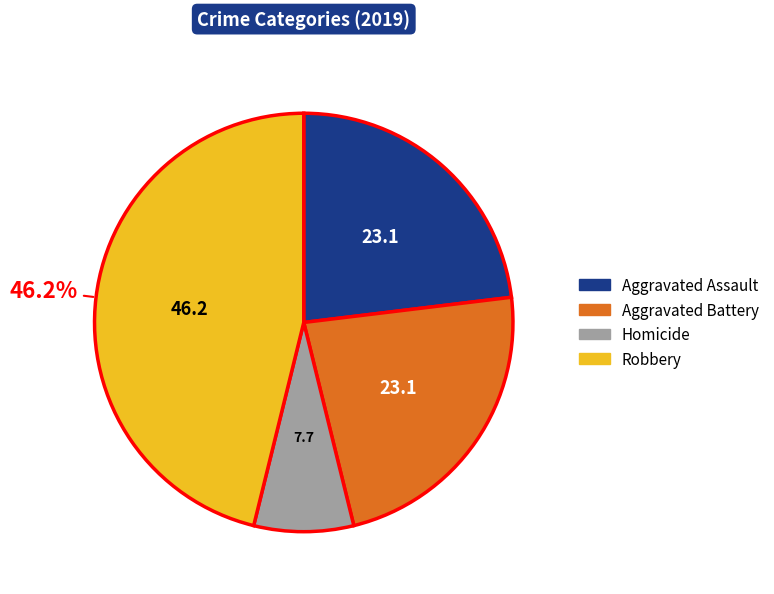

Is there a majority slice in this chart?

No